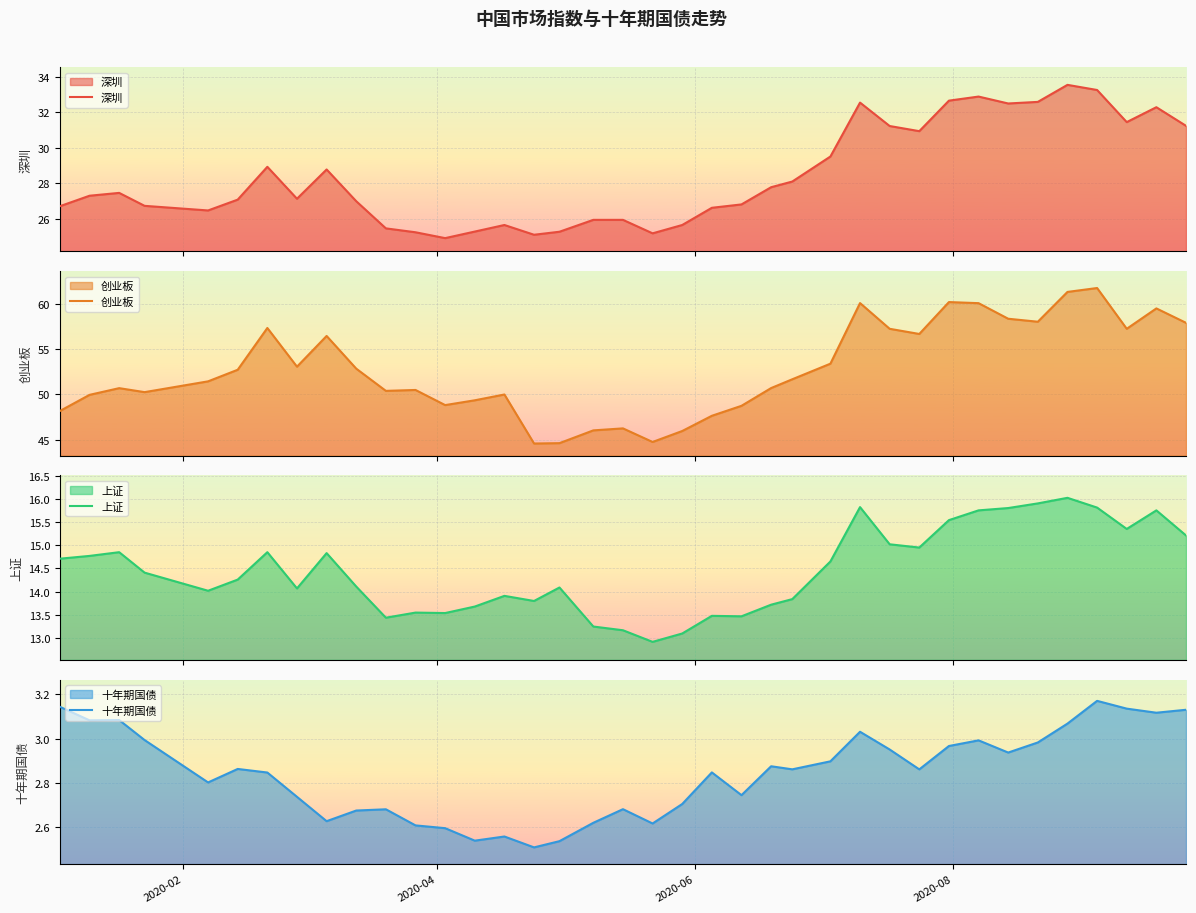

At how many categories does at least one series exceed 36?

38